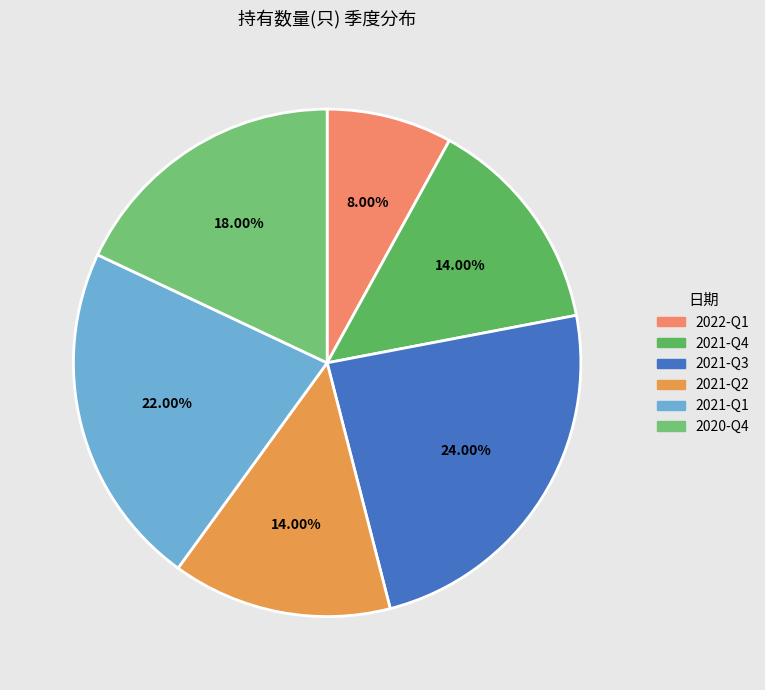

Is it true that 2021-Q1 is 22% of the pie?

True